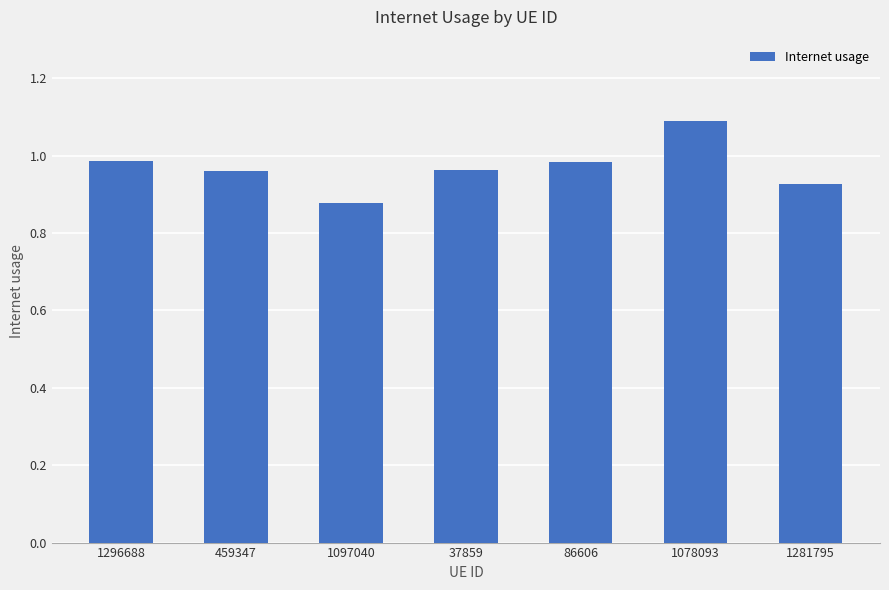

At which label is the value closest to 0?

1097040